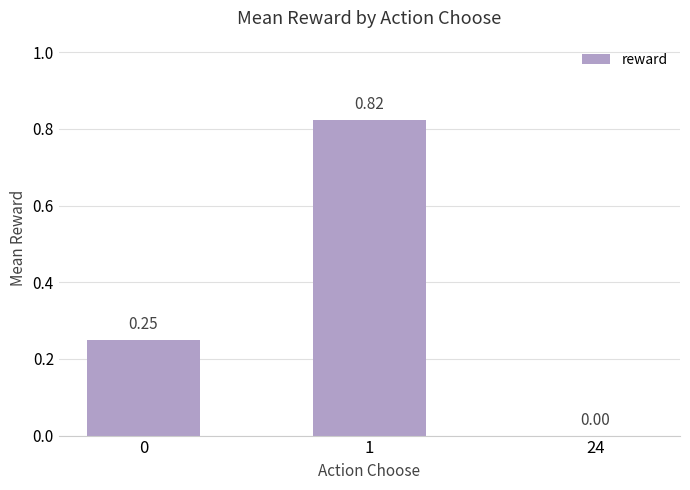

Is it true that the value at 24 is 0.5?

False